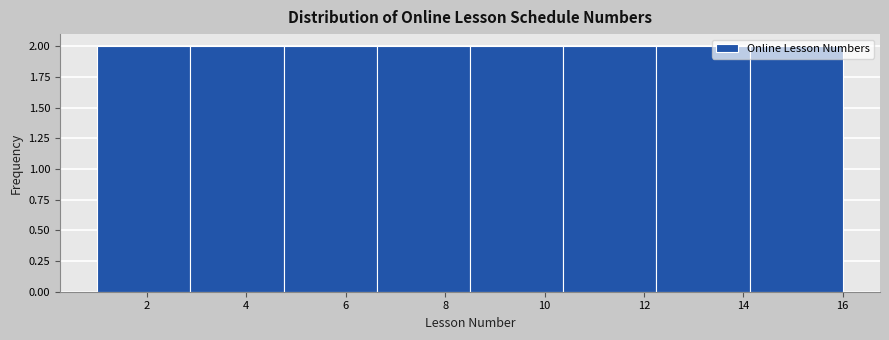

How tall is the bar that spans 10.4 to 12.2 on the x-axis? Neither the bar edges nor the heights are printed on the chart, so give them approximately, as read against the axes.

2